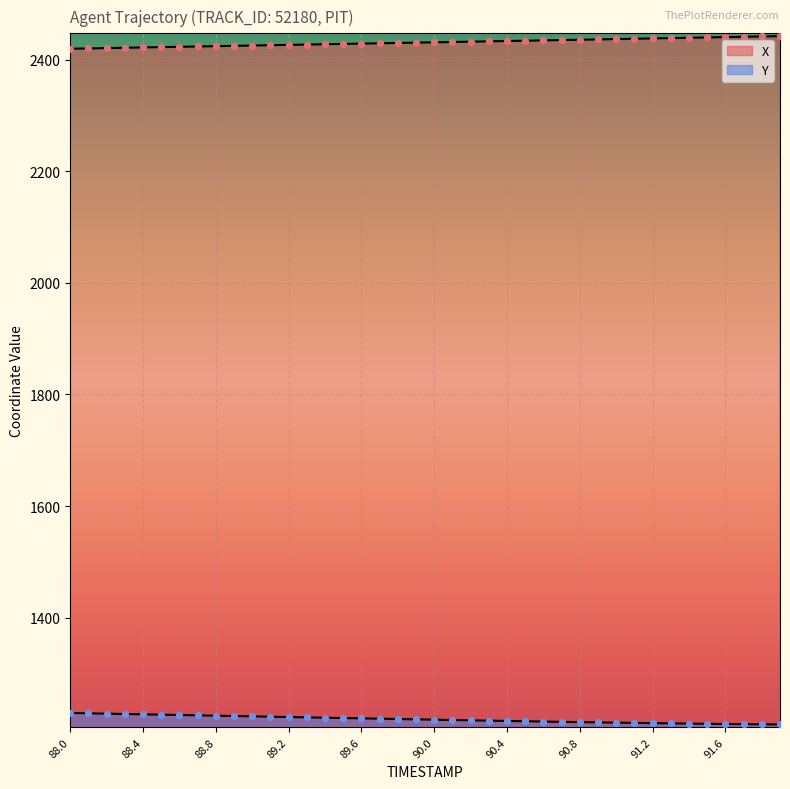

Which series has the largest total across all categories?

X